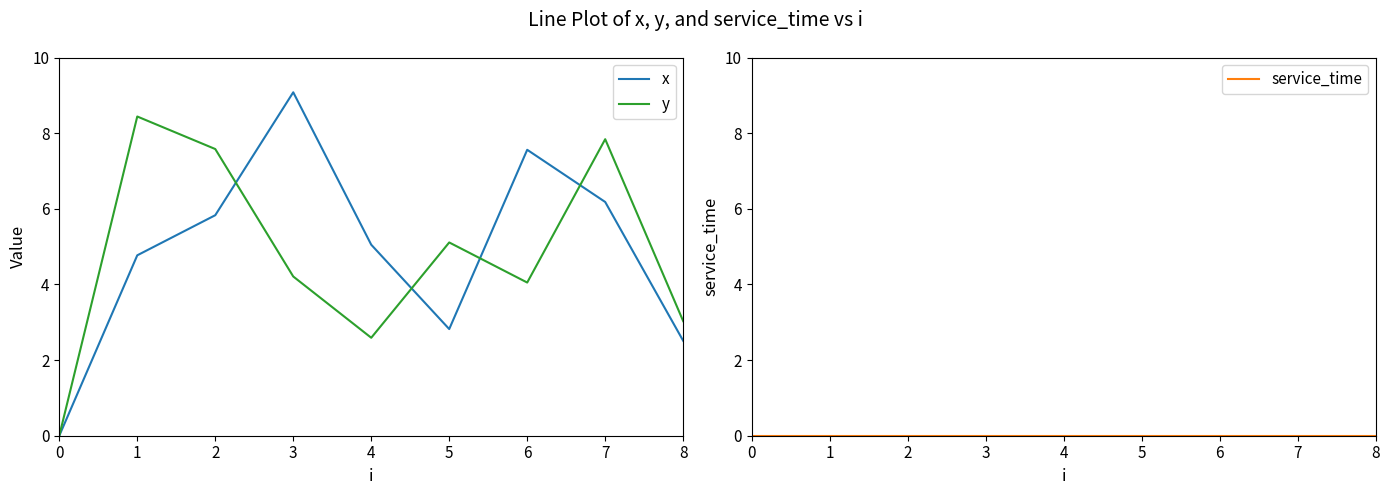

True or false: y has a value of 7.6 at 2.

True